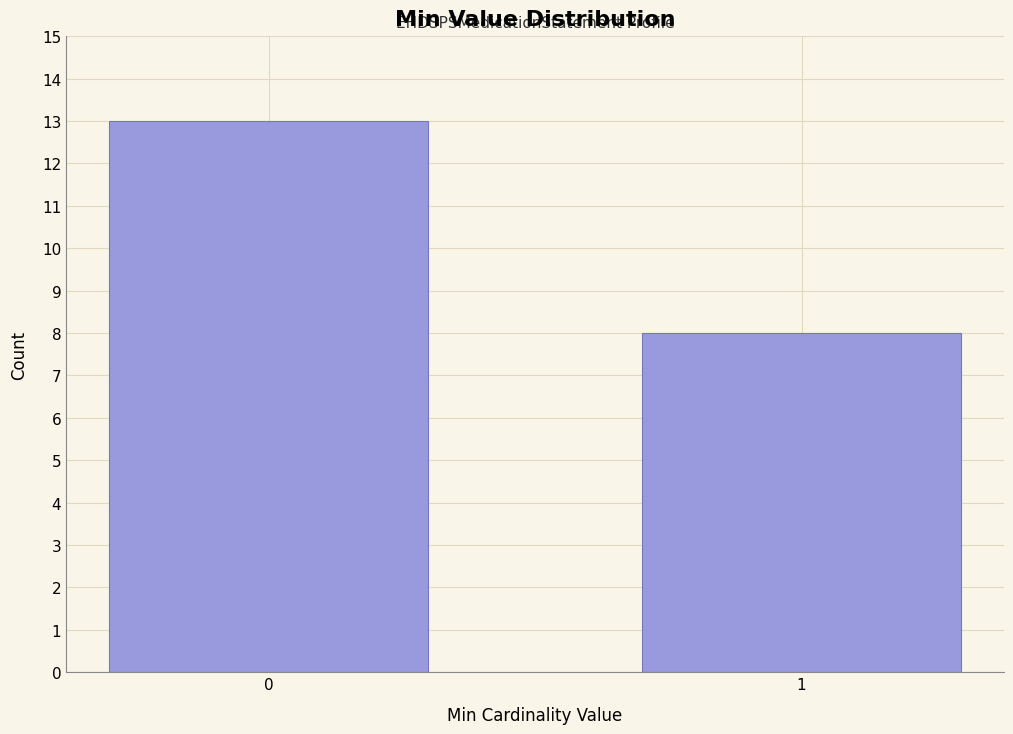

Reading left to right, extract all data points from this chart.

0=13	1=8